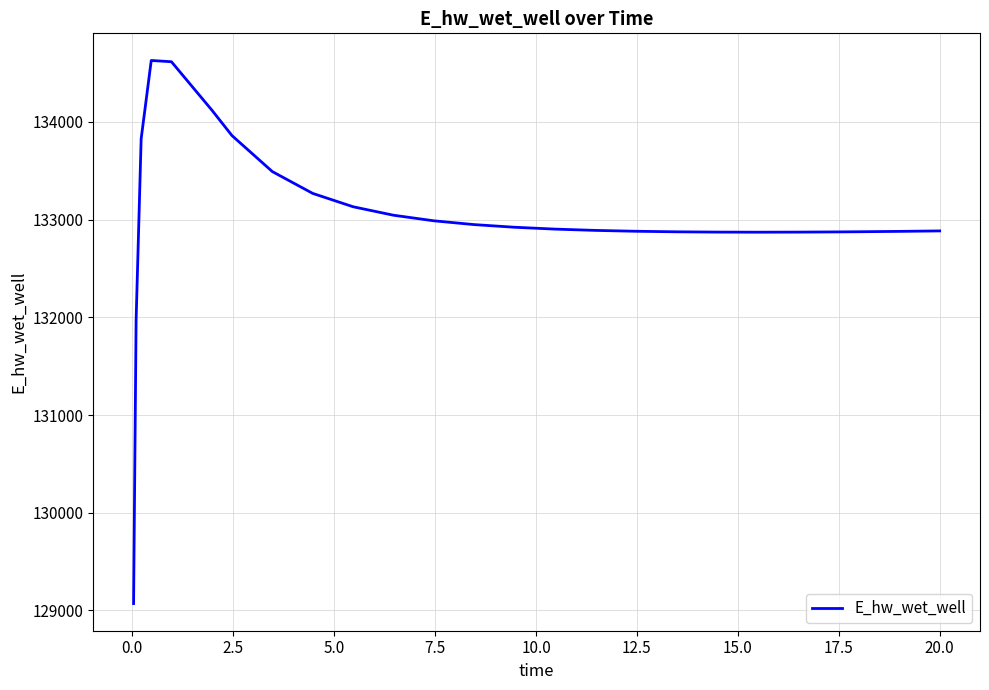

How many lines are shown in the chart?

1